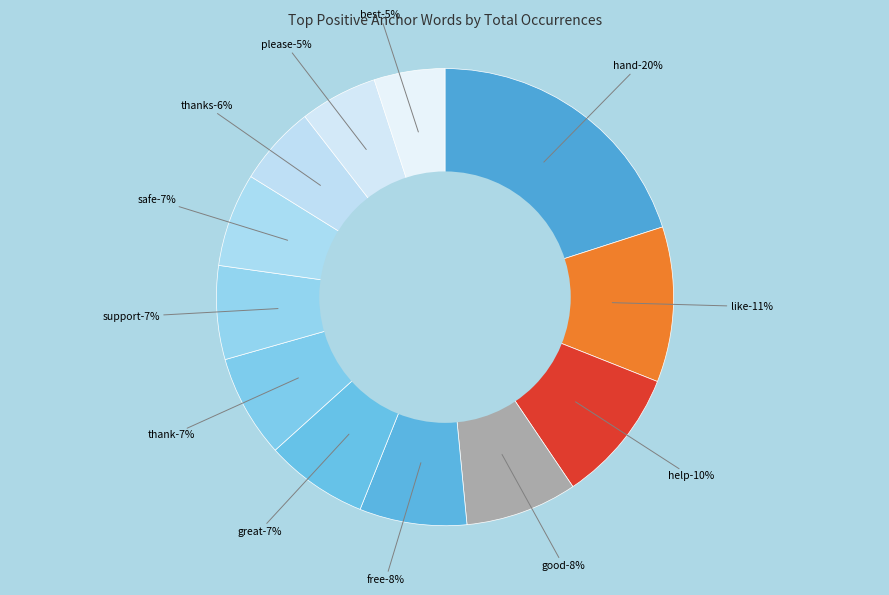

To the nearest percent, what portion does help represent?

10%